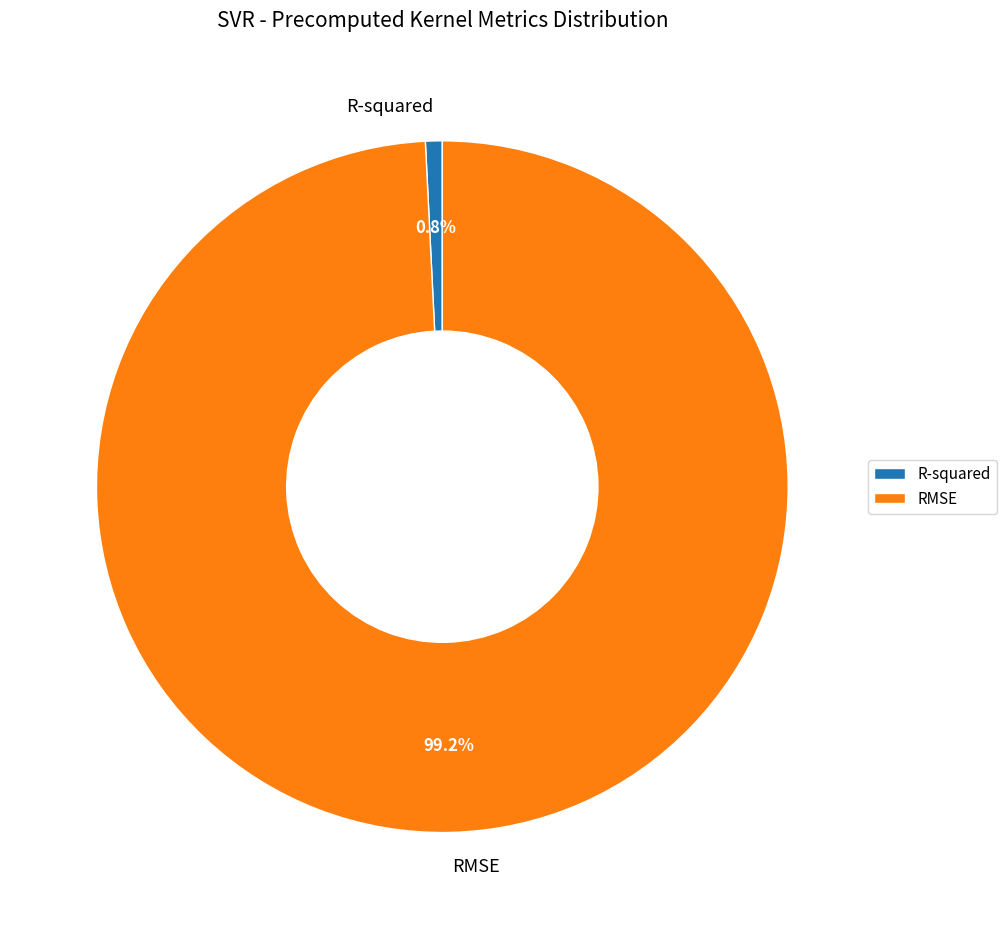

Combined, do RMSE and R-squared account for over 50%?

Yes